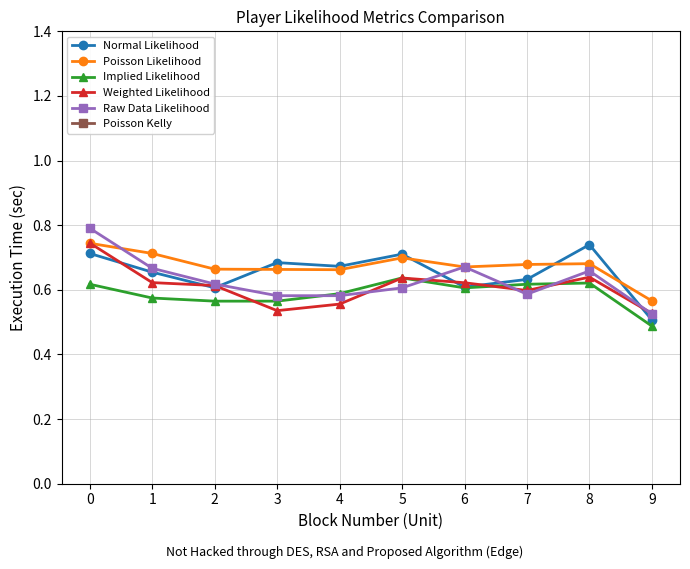

Which category has the lowest value in the Poisson Likelihood series?

9